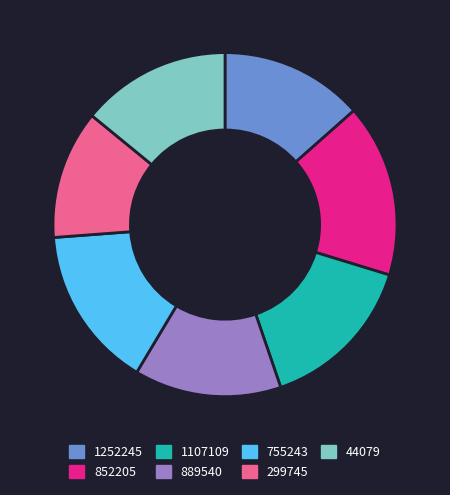

Combined, do 44079 and 852205 account for over 50%?

No